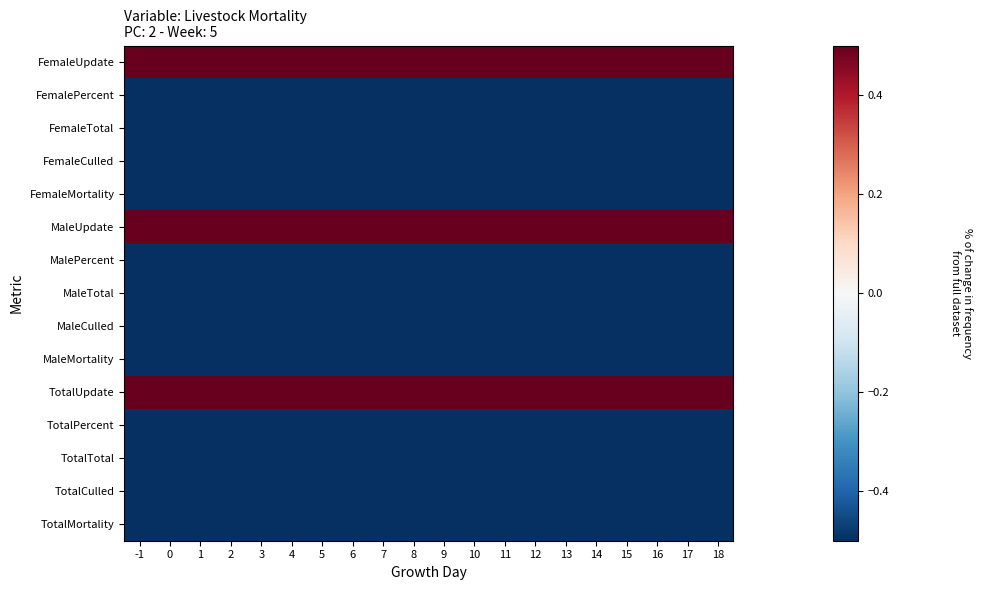

What is the spread (max minus min) of values at 4?

15.9